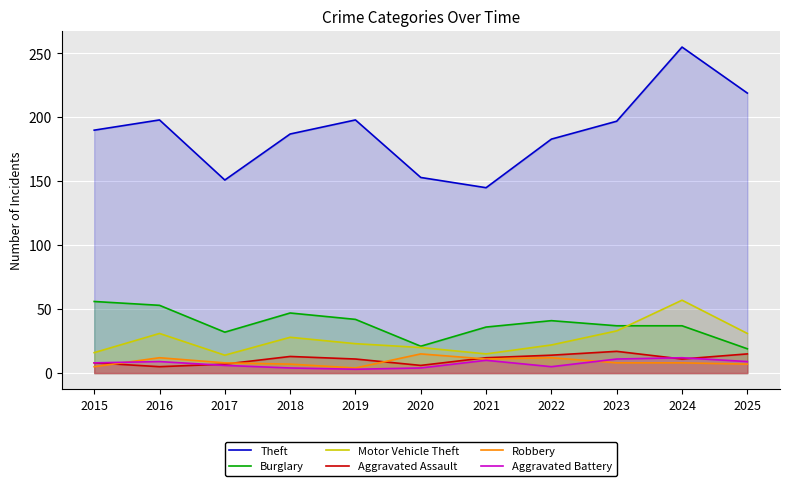

What is the lowest value of the Theft series?

145